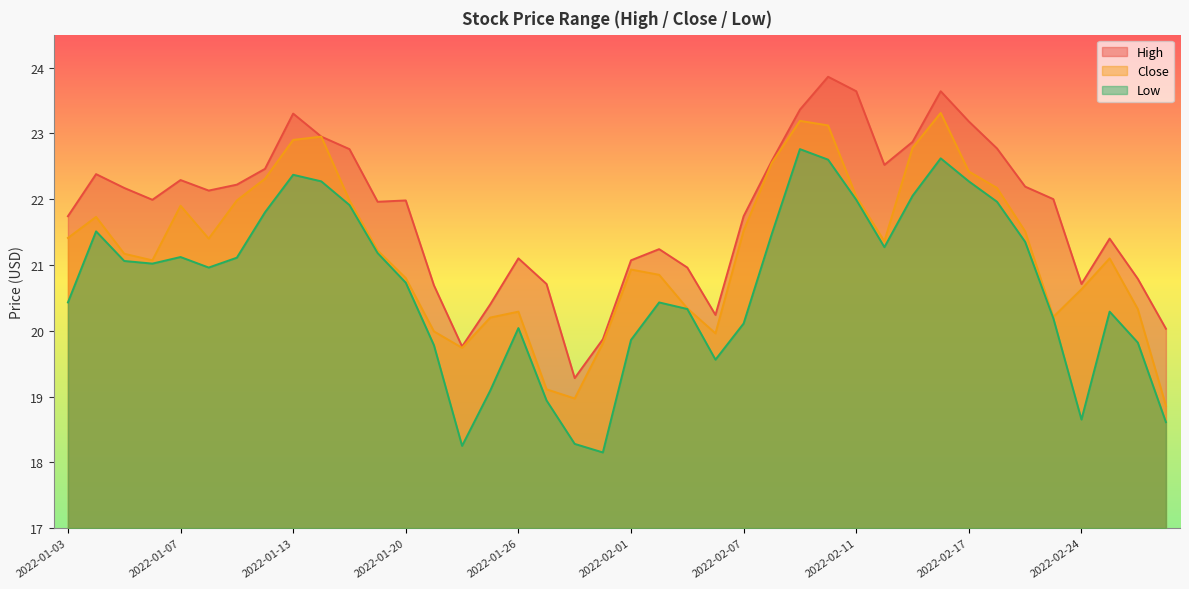

Which category has the lowest value across all series?

2022-01-31